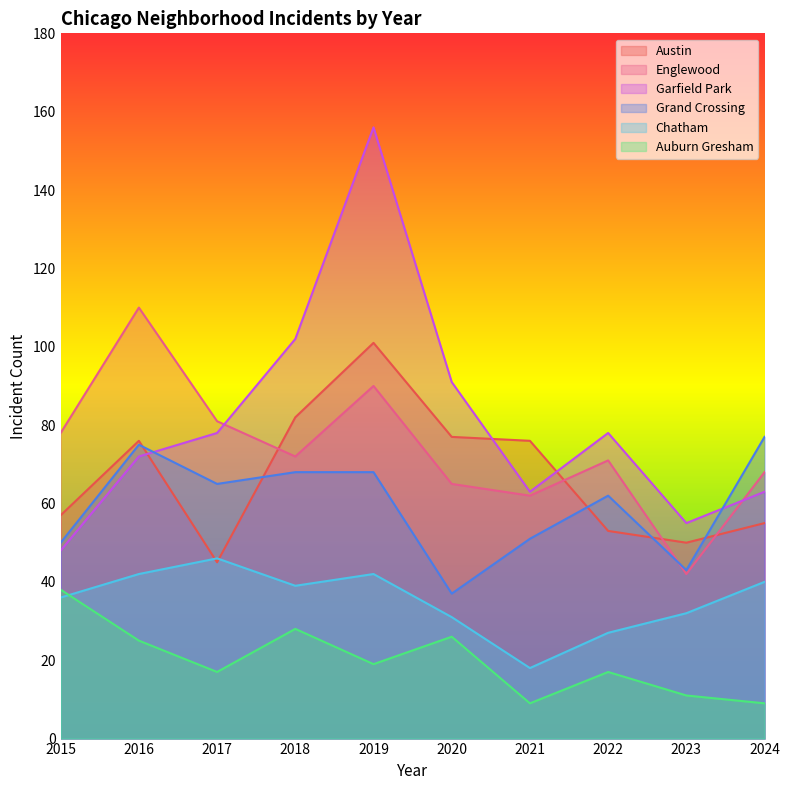

What is the difference between the maximum and second lowest values in the Chatham series?

19